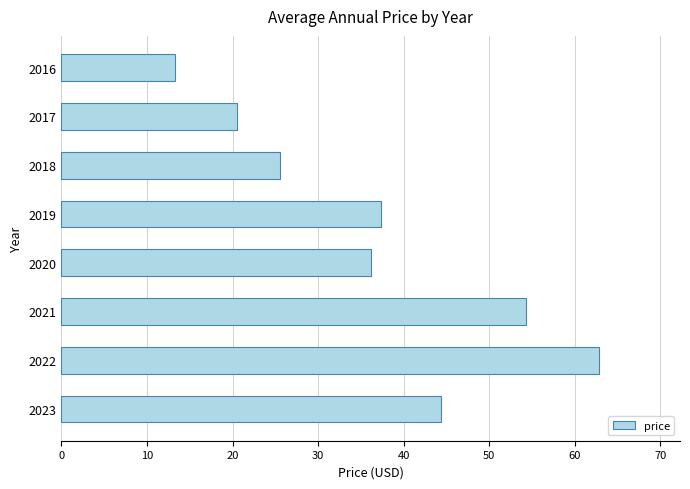

What is the difference between the second highest and second lowest values?

33.7